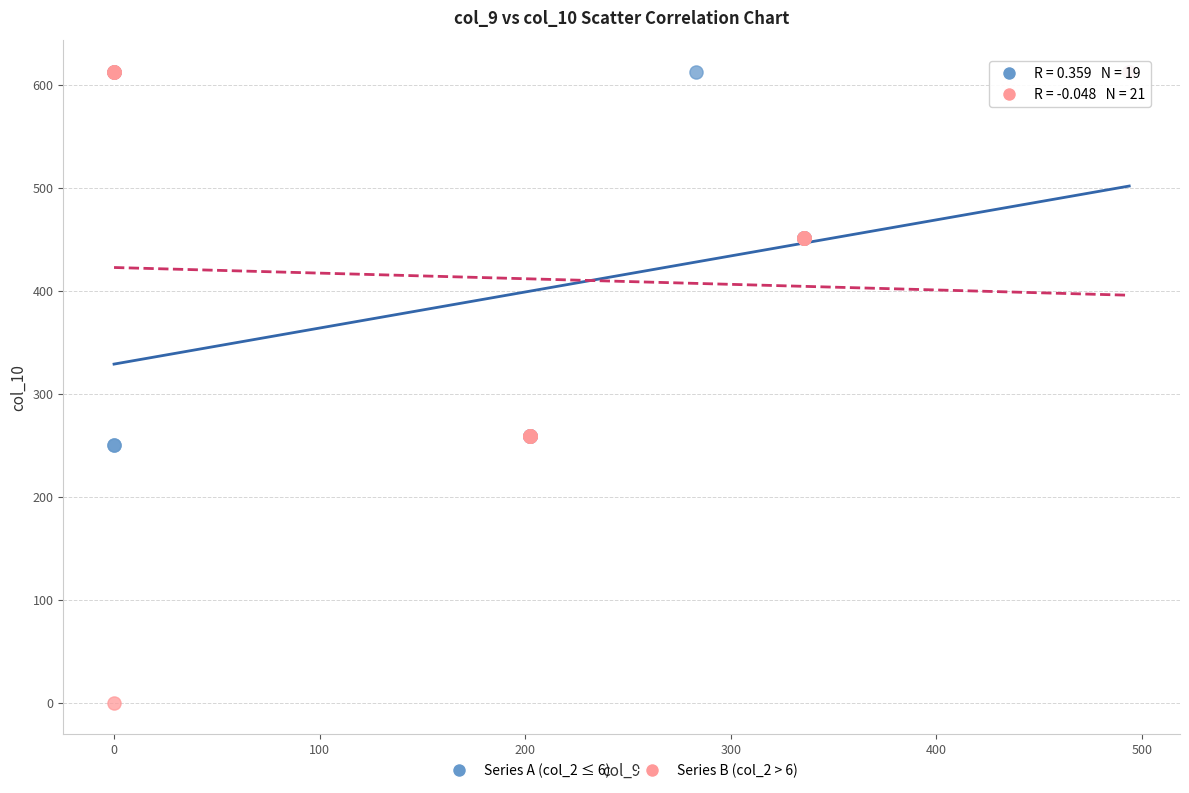

Which series contains the lowest Y value?

Series B (col_2 > 6)